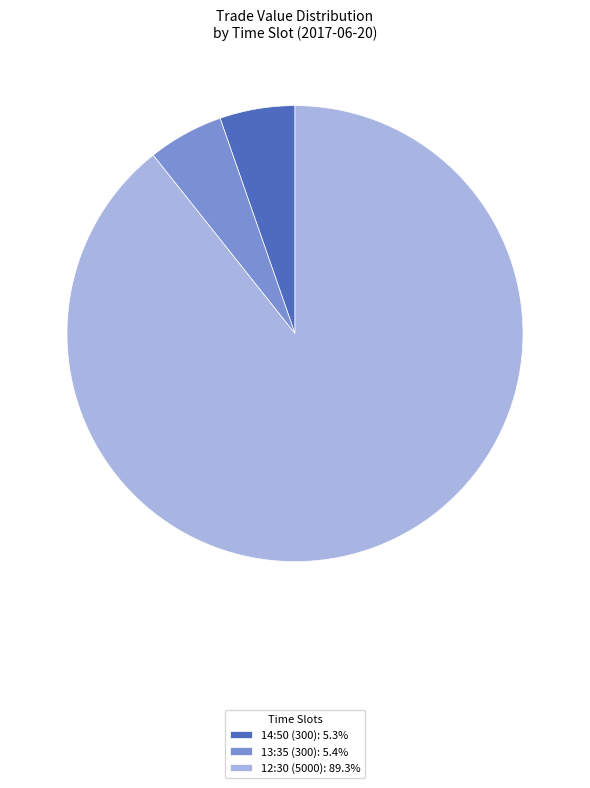

Is the sum of 13:35 (300): 5.4% and 12:30 (5000): 89.3% greater than half?

Yes